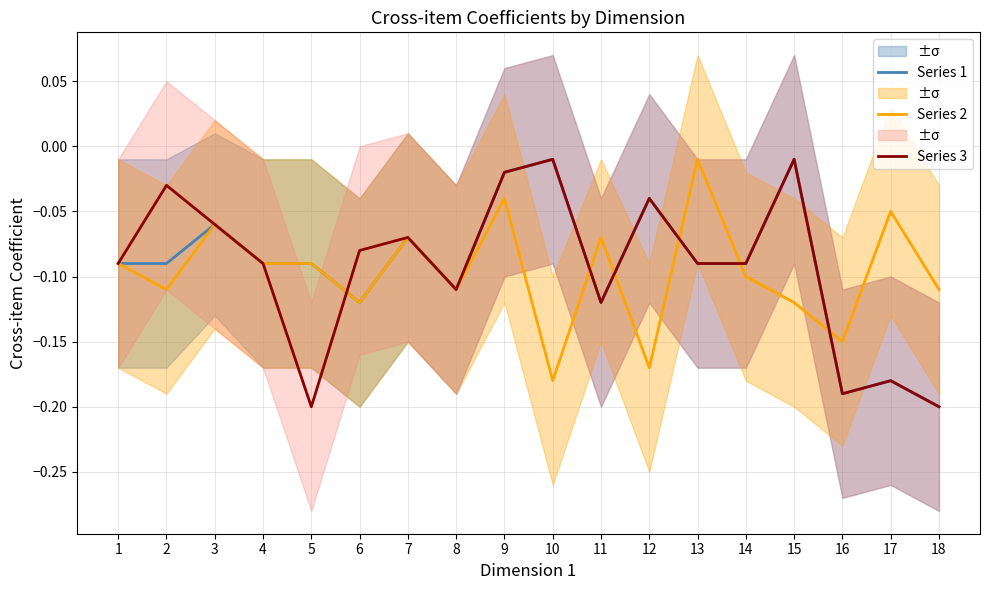

How many lines are shown in the chart?

3